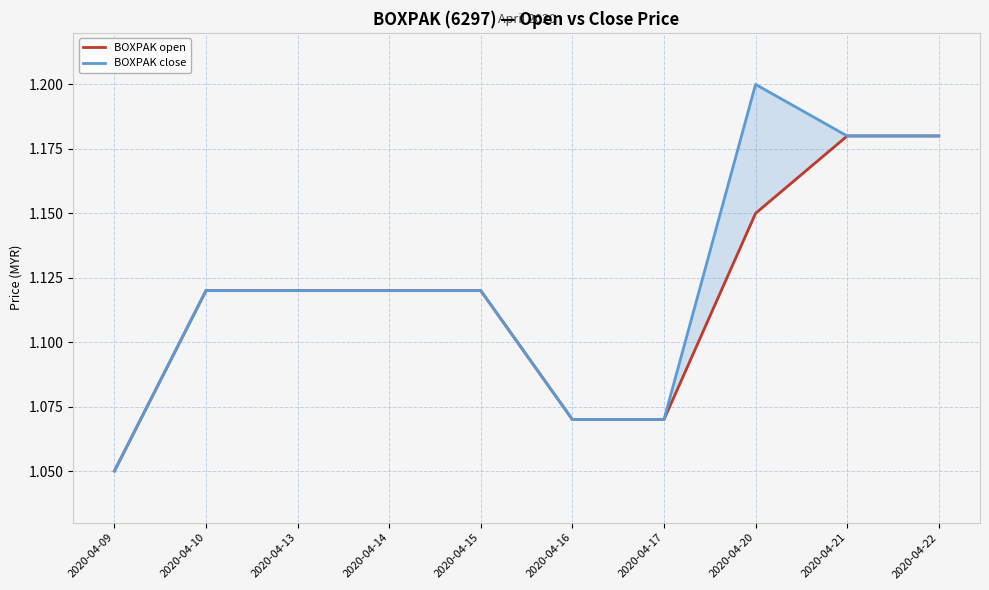

In BOXPAK close, how many points are higher than both neighbors (excluding endpoints)?

1